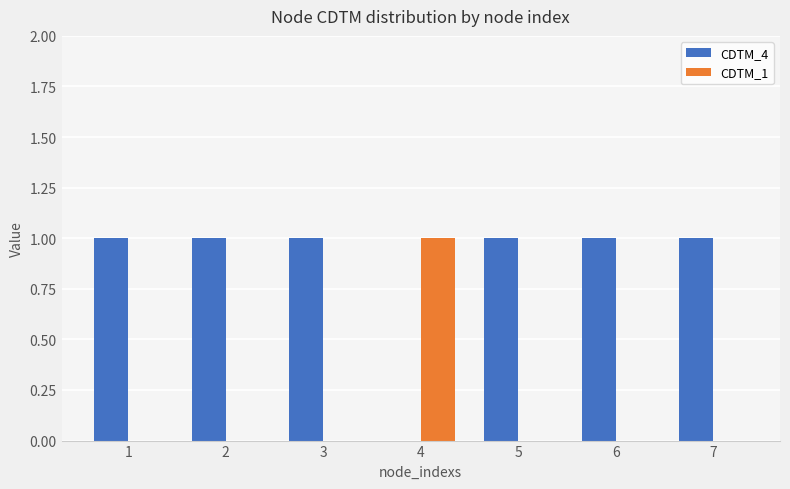

Reading left to right, list all the values displayed in this chart.

CDTM_4: 1	1	1	0	1	1	1
CDTM_1: 0	0	0	1	0	0	0